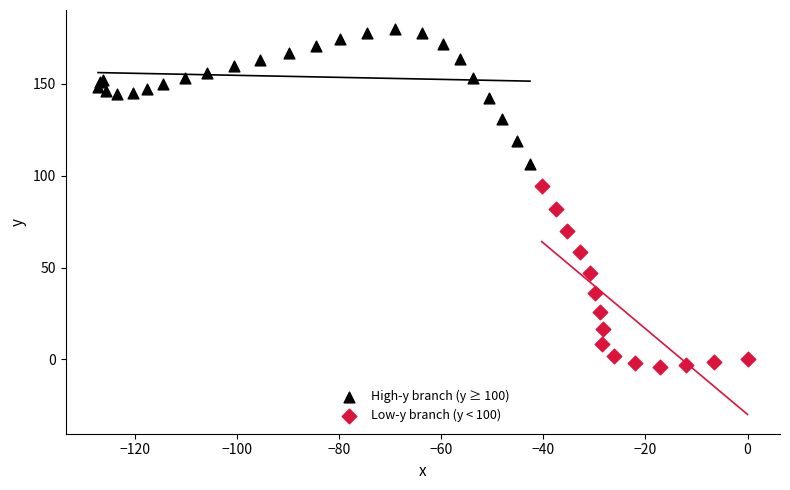

Which series contains the highest Y value?

High-y branch (y ≥ 100)